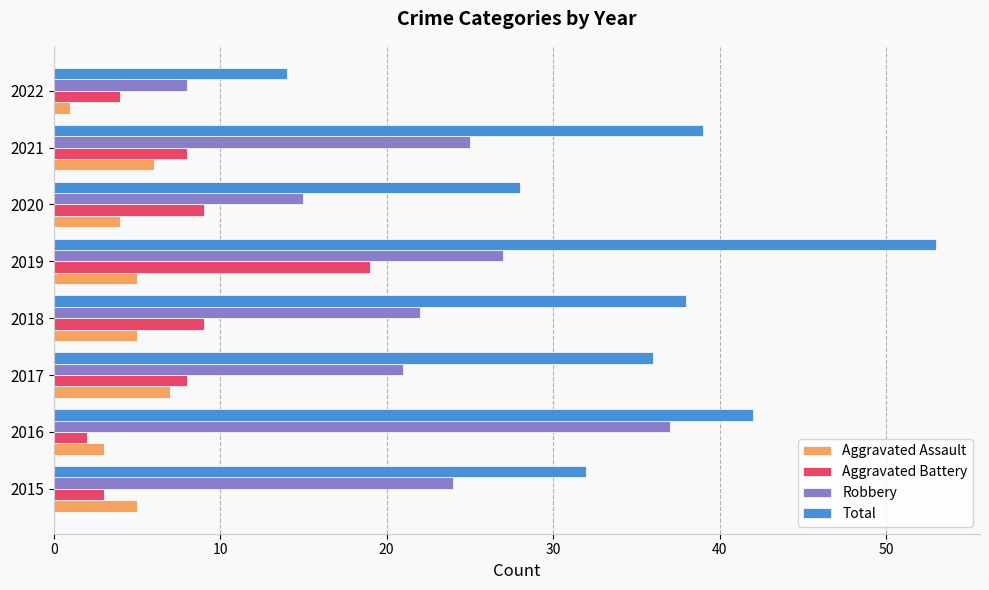

True or false: Total has a value of 53 at 2019.

True